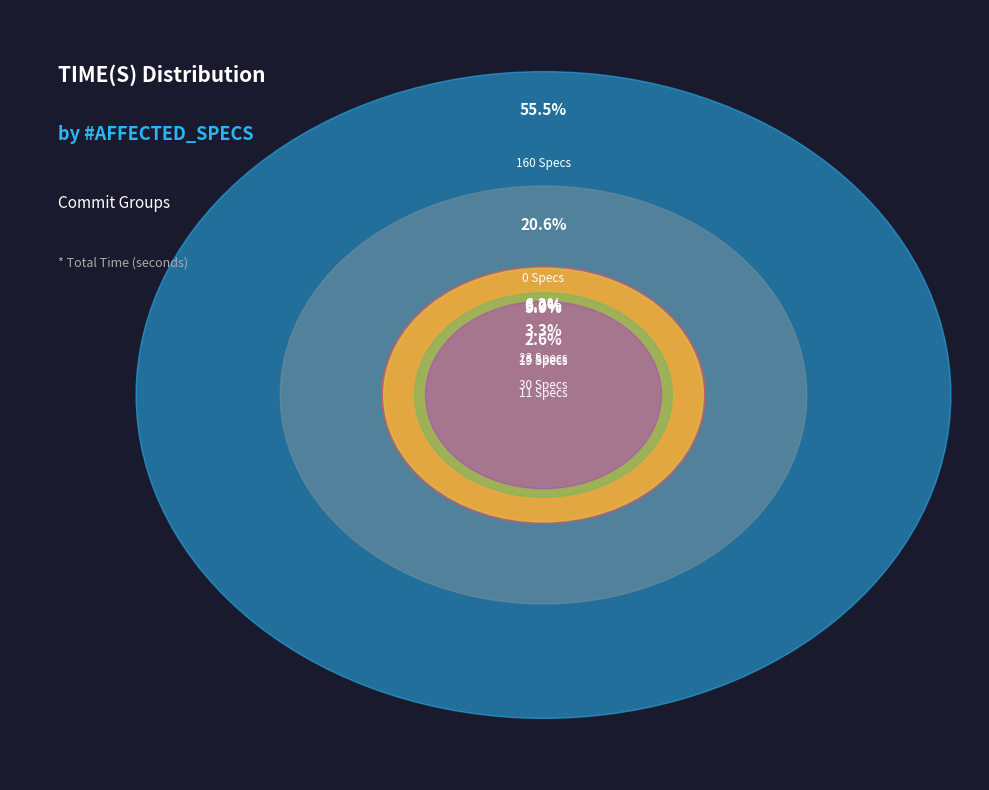

What is the change in value from 160 Affected Specs to 23 Affected Specs?

-49.4